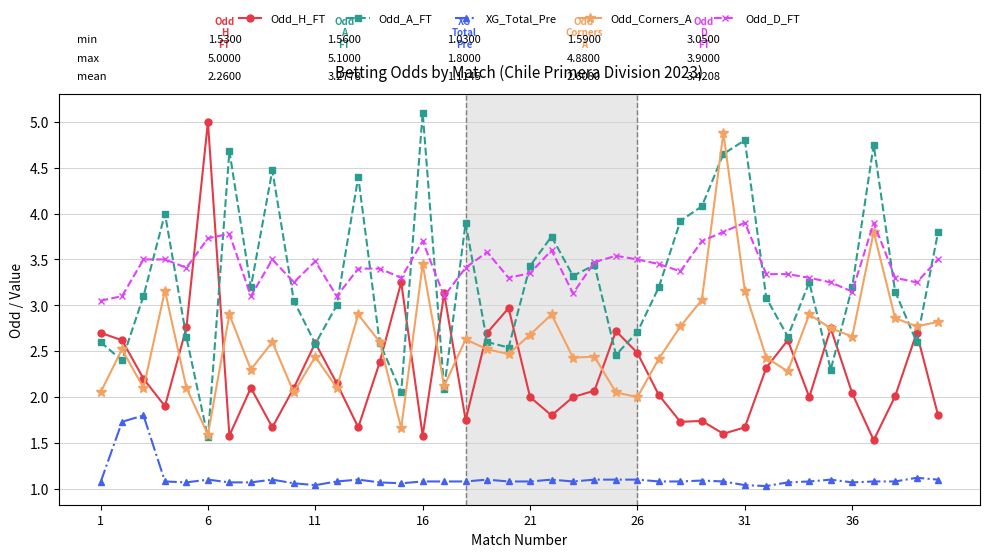

True or false: Odd_Corners_A has more than 1 points higher than both neighbors.

True